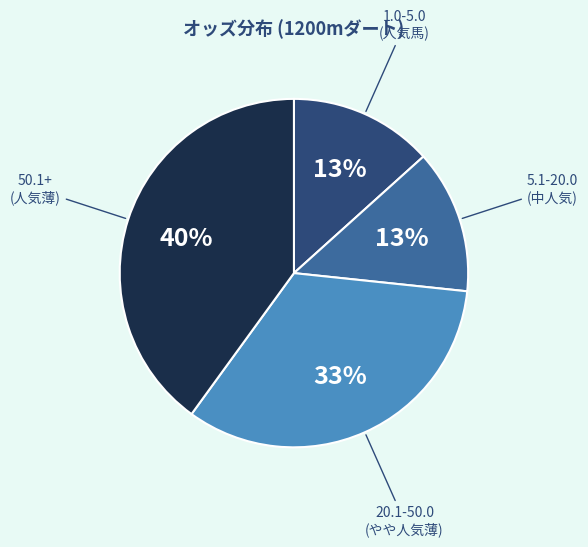

Is there a majority slice in this chart?

No